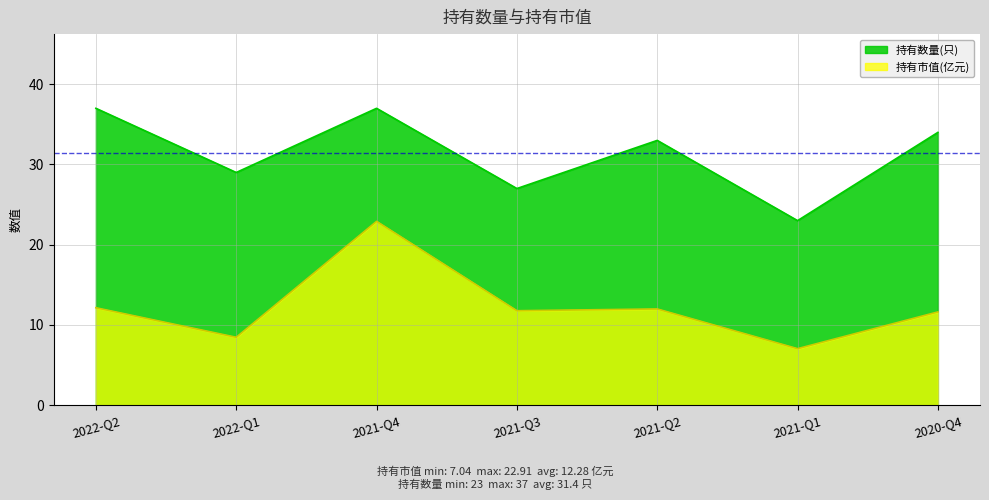

What is the label of the 5th point from the right?

2021-Q4